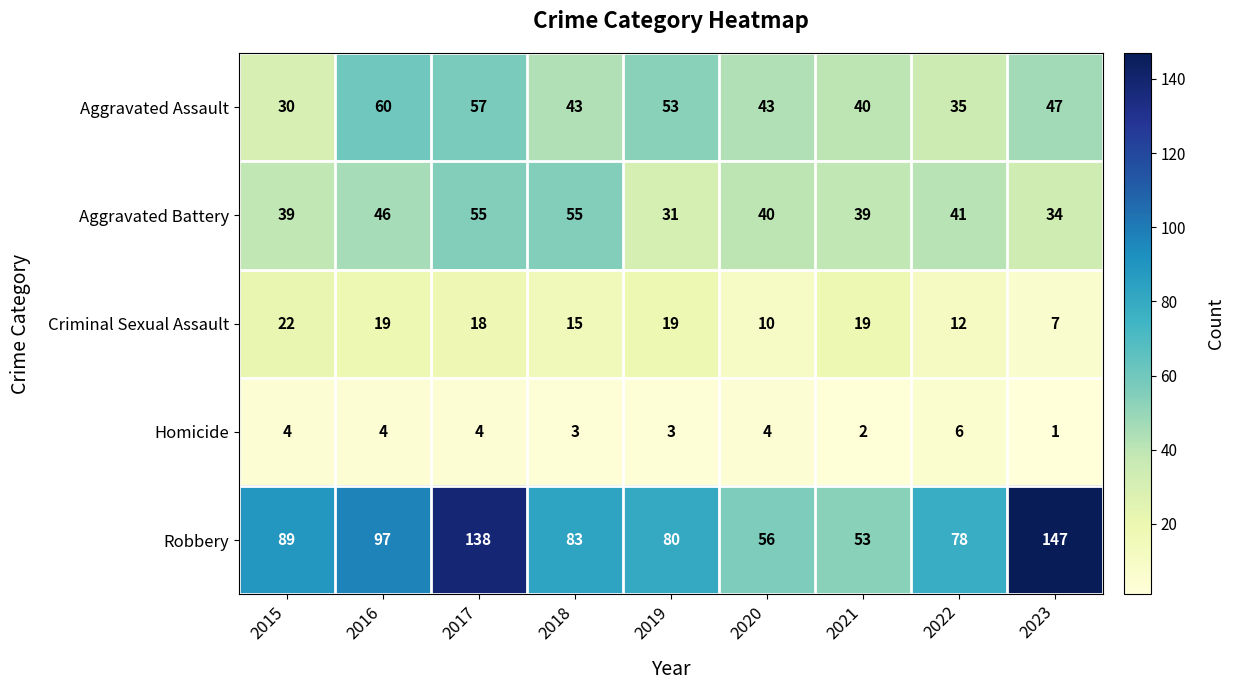

Which series changed the most between 2017 and 2020?

Robbery